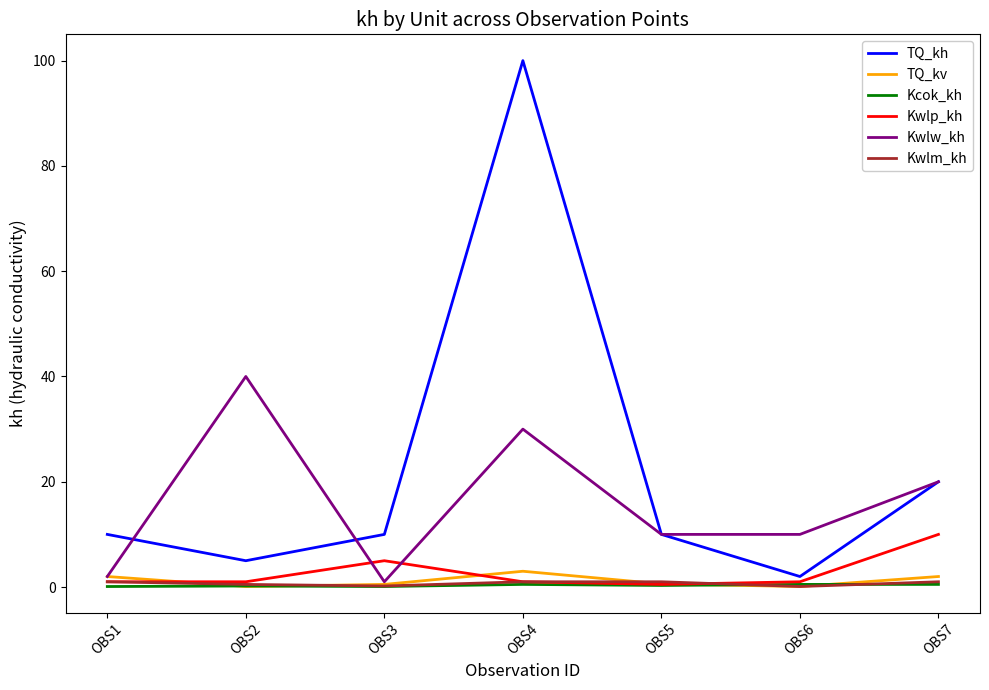

Which series has the largest total across all categories?

TQ_kh